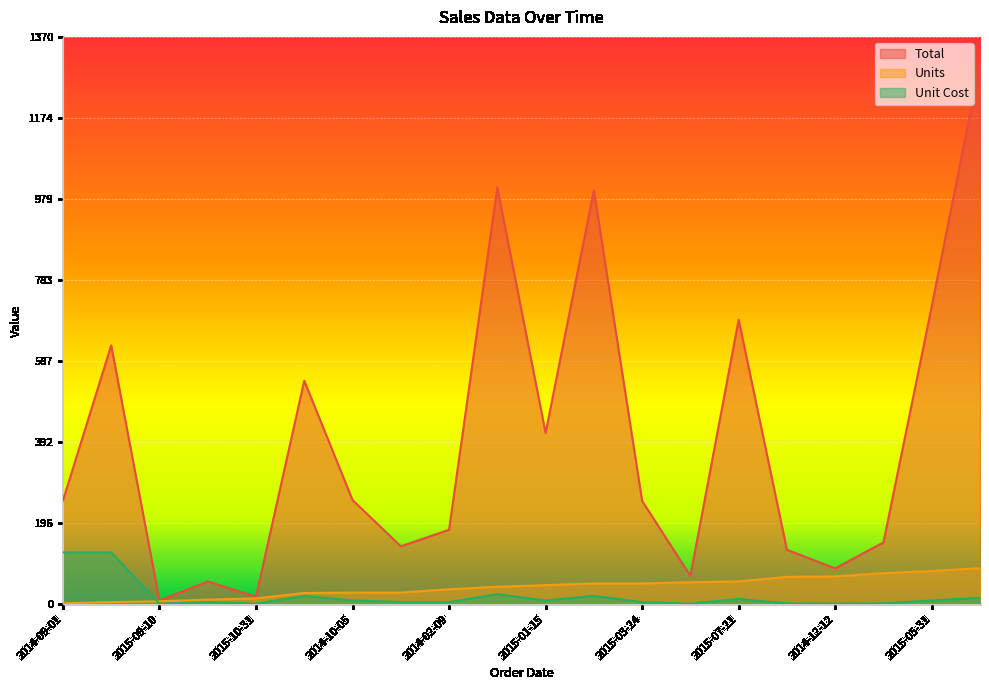

At how many categories does at least one series exceed 120?

15